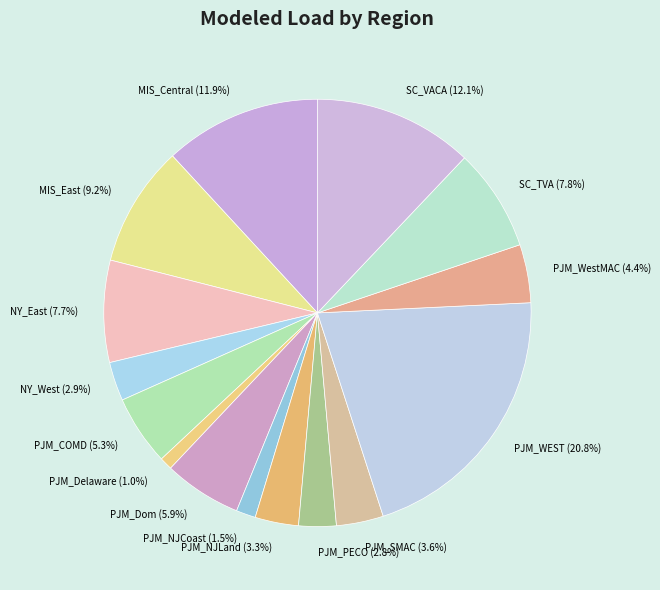

Which category has the smallest portion of the pie?

PJM_Delaware